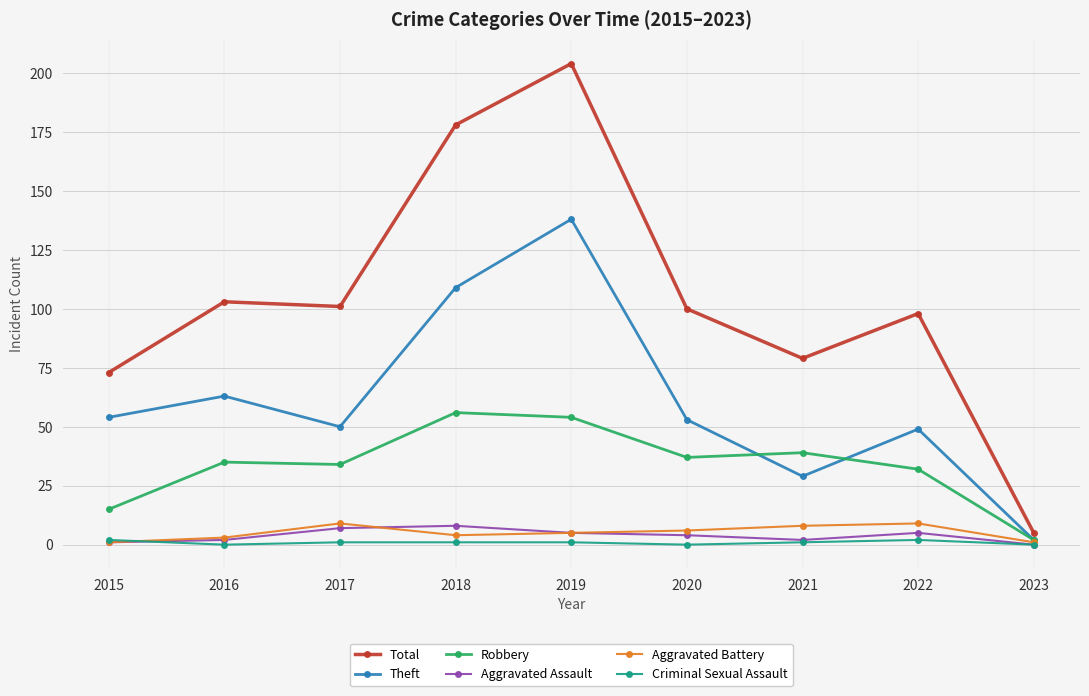

How many lines are shown in the chart?

6